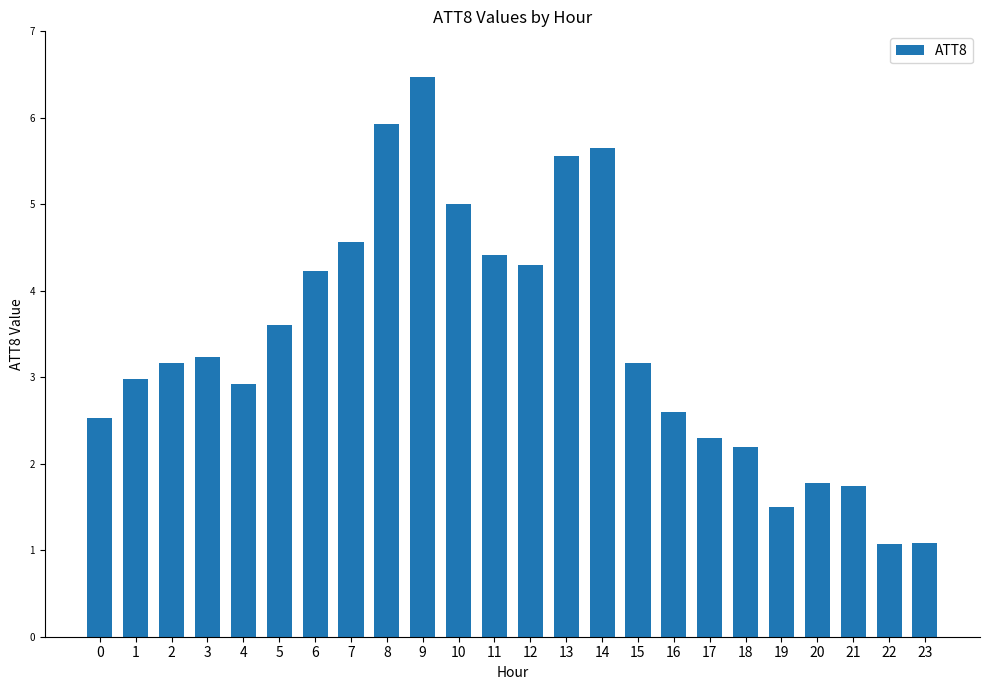

Count the number of categories in the chart.

24